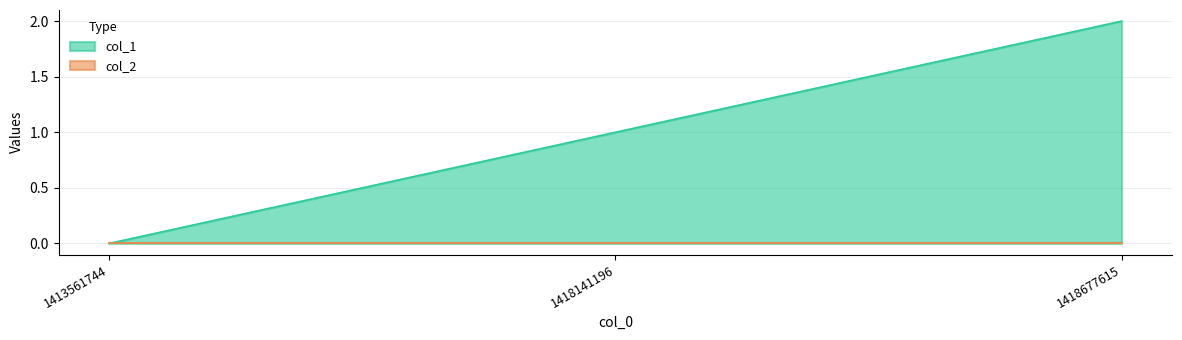

The value of col_1 at 1413561744 is -1. True or false?

False